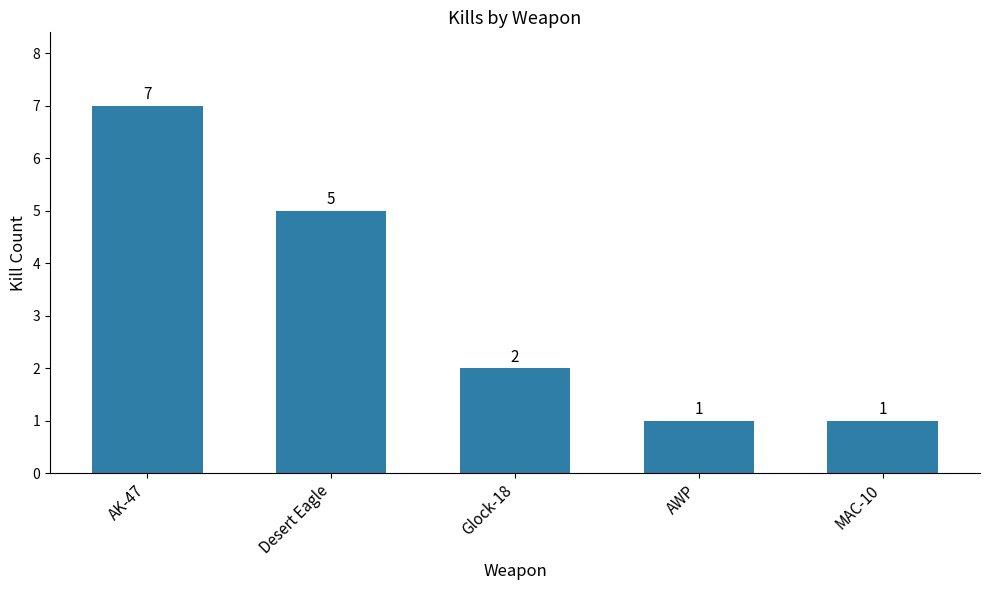

Reading left to right, transcribe all the data shown in this chart.

AK-47=7	Desert Eagle=5	Glock-18=2	AWP=1	MAC-10=1